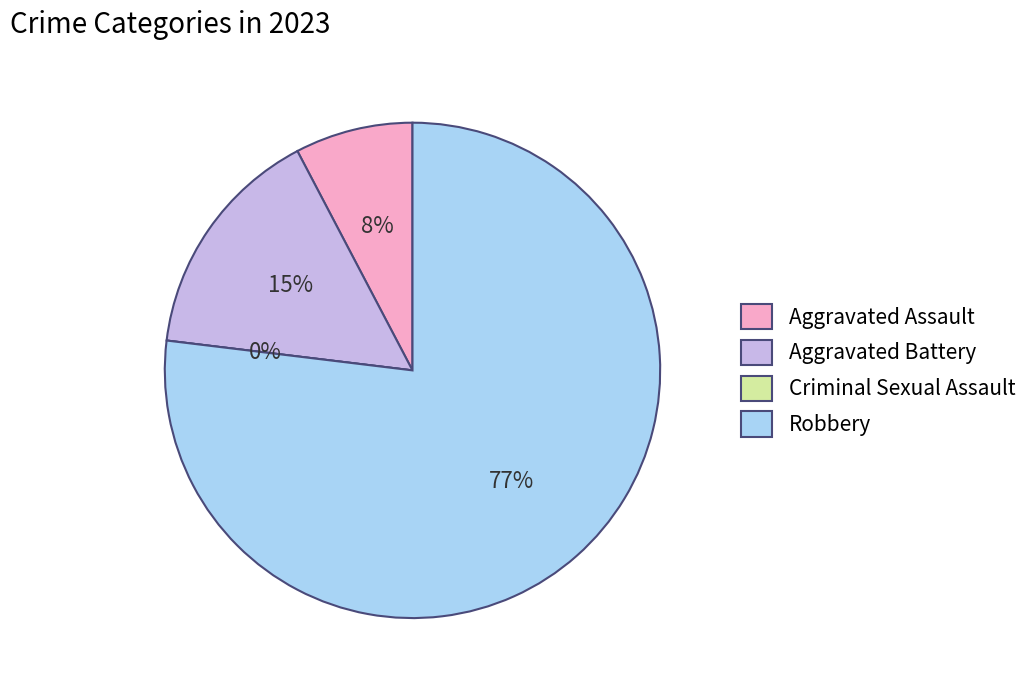

What is the majority slice?

Robbery